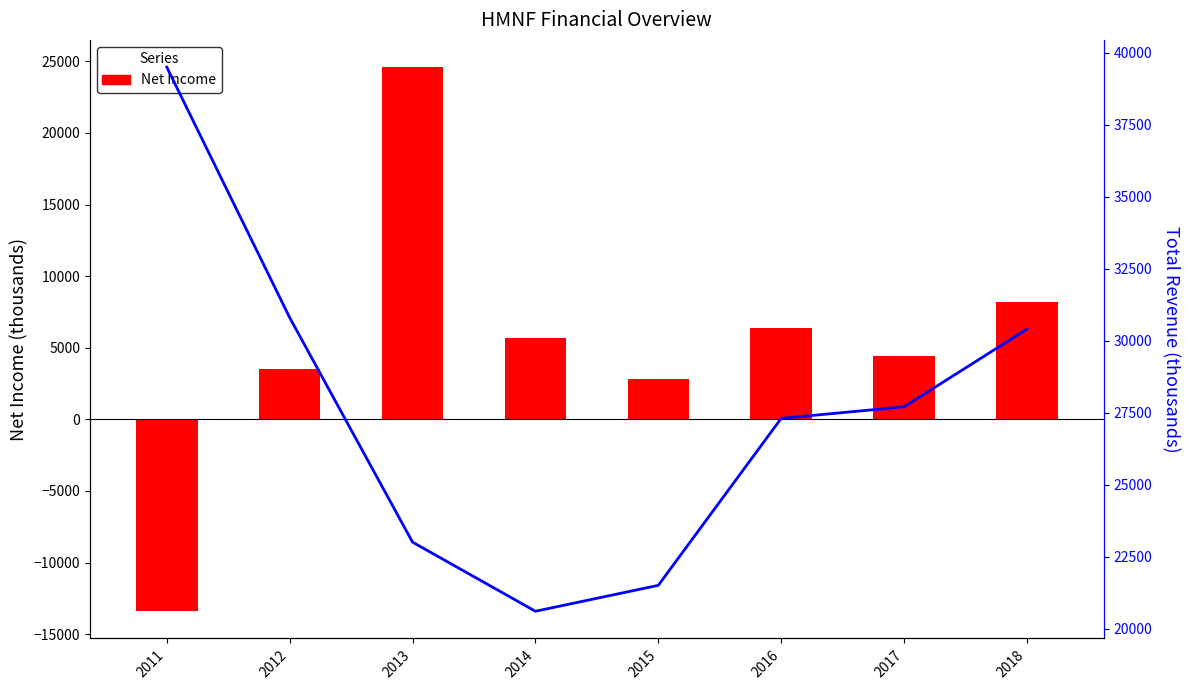

List the series in order of their peak value, lowest first.

Net Income, Total Revenue